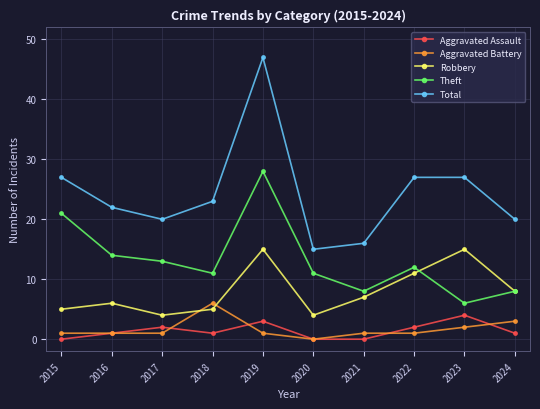

At how many categories does at least one series exceed 30?

1